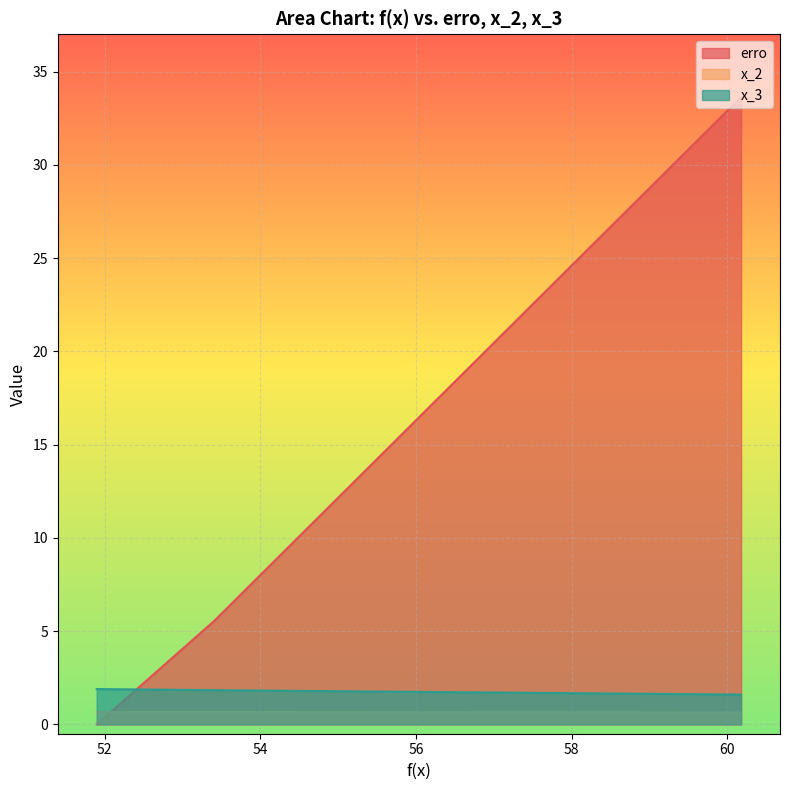

At which category does x_2 reach its first local valley?

6